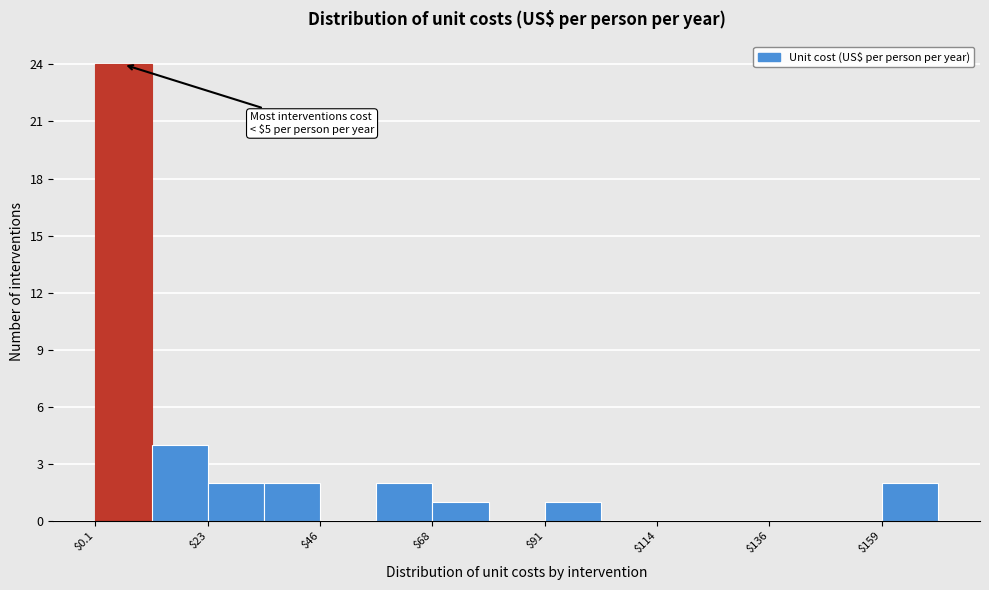

Around what value on the x-axis is the tallest bar? Give the approximate position of its centre, as read against the axis.

5